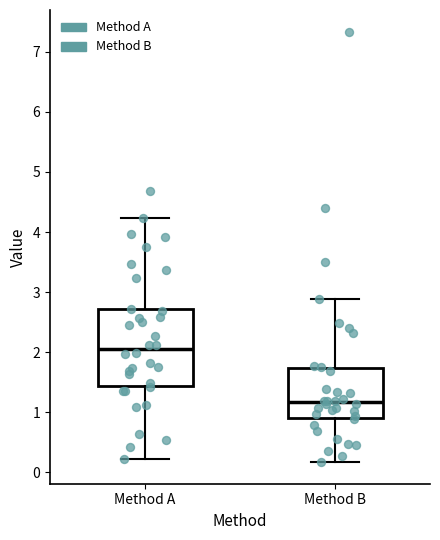

Comparing the boxes themselves (not the whiskers), which one is the tallest?

Method A